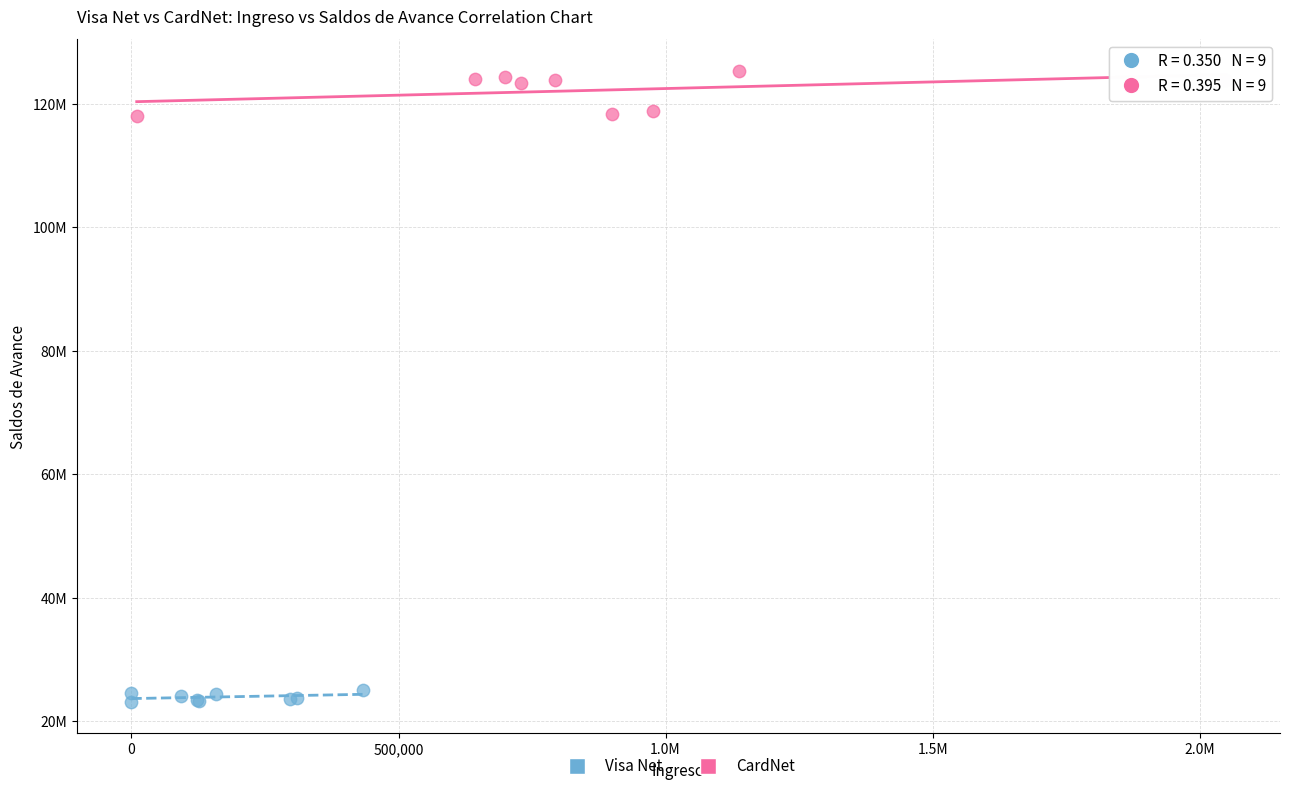

Which series has the largest Y range (max minus min)?

CardNet